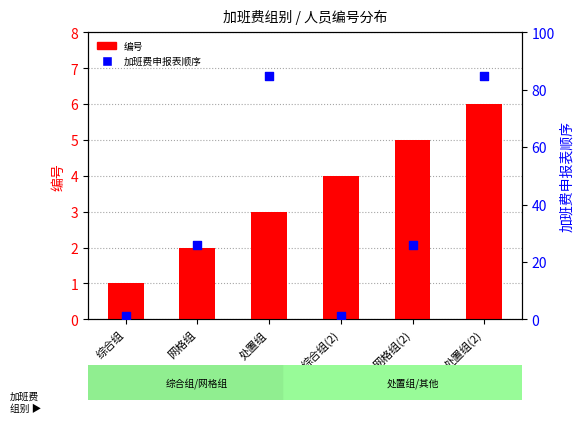

What are all the series names shown in the legend?

编号, 加班费申报表顺序